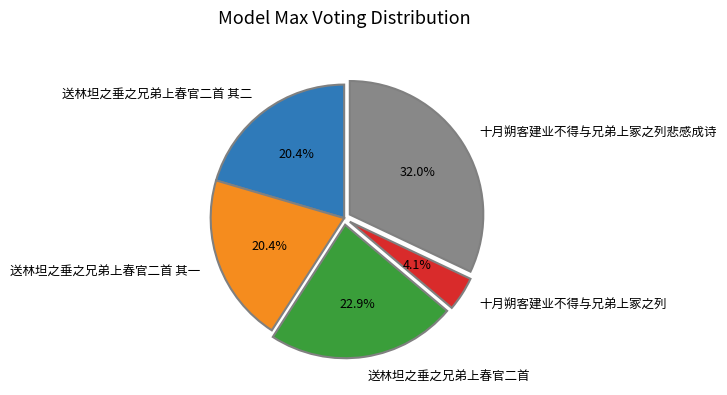

Which category has the smallest portion of the pie?

十月朔客建业不得与兄弟上冢之列